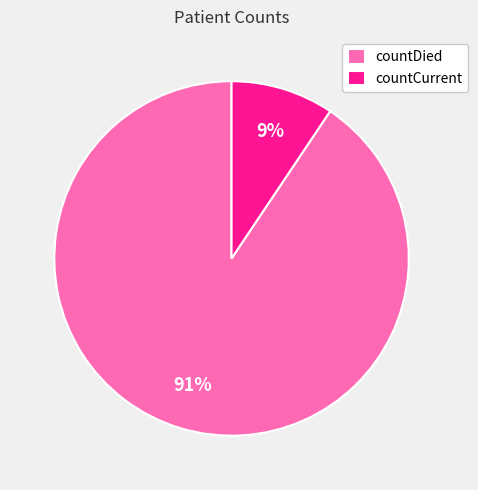

Is the sum of countDied and countCurrent greater than half?

Yes